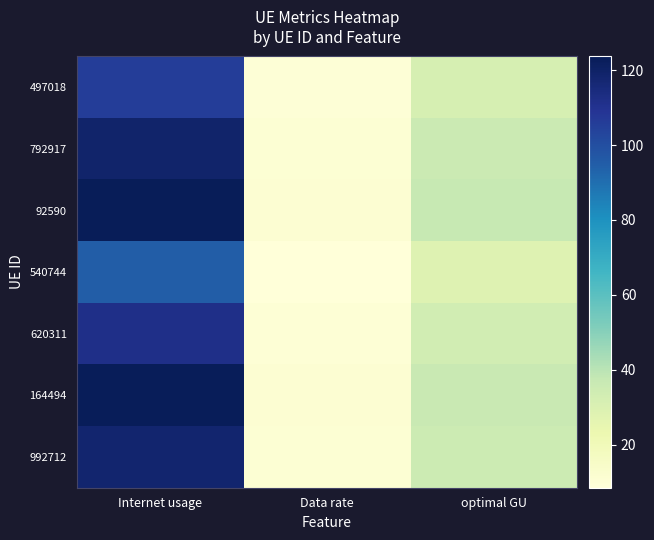

Reading left to right, what are all the values shown in this chart?

497018: Internet usage=106.1	Data rate=9.5	optimal GU=31.7
792917: Internet usage=118.9	Data rate=10.6	optimal GU=35.5
92590: Internet usage=123.7	Data rate=11.0	optimal GU=36.9
540744: Internet usage=95.1	Data rate=8.5	optimal GU=28.4
620311: Internet usage=111.8	Data rate=10.0	optimal GU=33.4
164494: Internet usage=122.8	Data rate=11.0	optimal GU=36.7
992712: Internet usage=118.0	Data rate=10.5	optimal GU=35.3